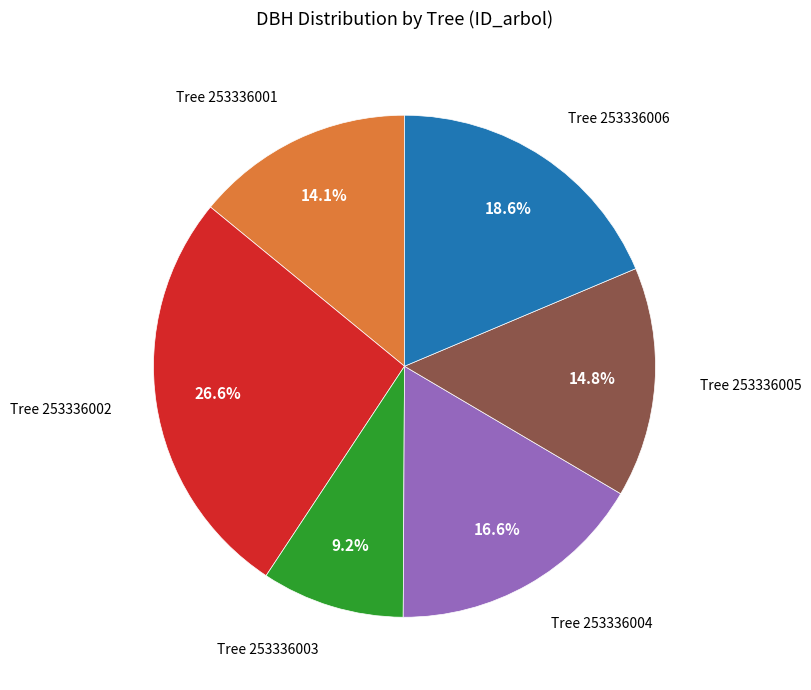

Is there any slice that represents more than half of the pie?

No